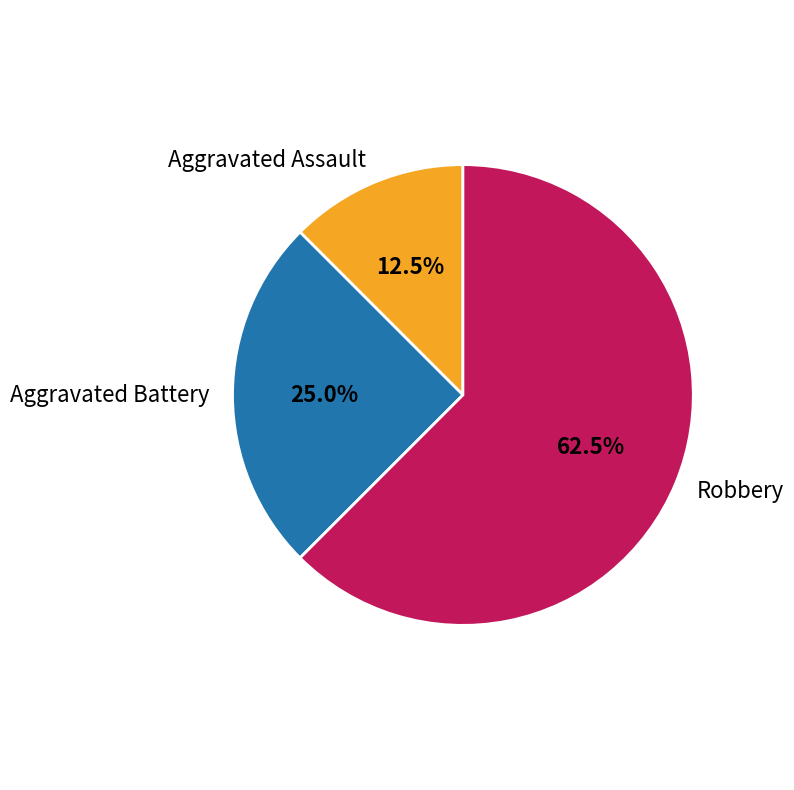

Combined, what portion of the pie is Robbery and Aggravated Assault?

75.0%